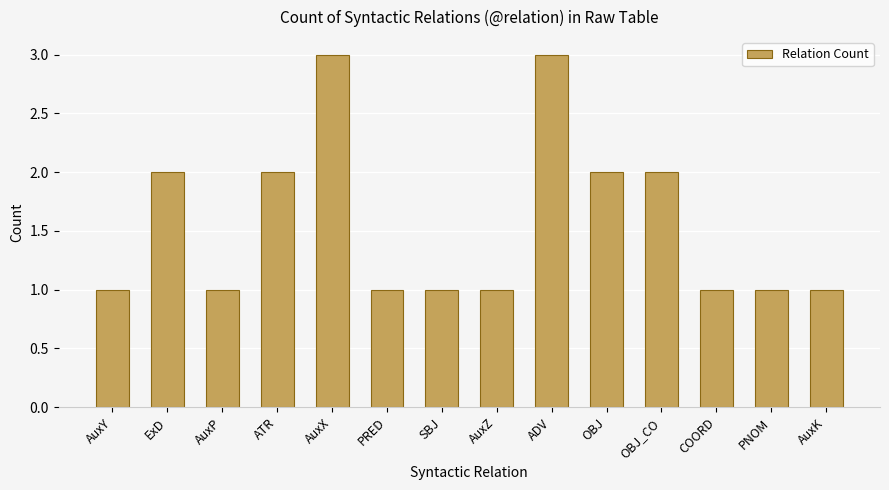

What is the sum of all values?

22